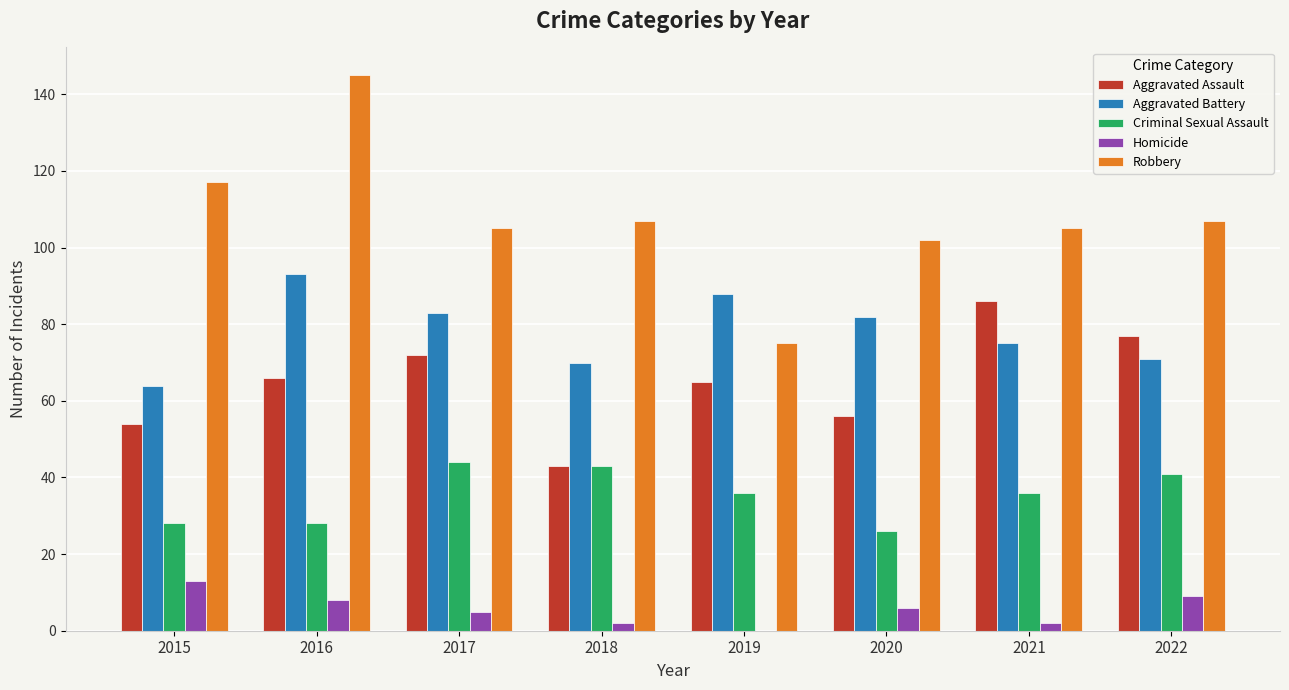

Which series has the largest total across all categories?

Robbery